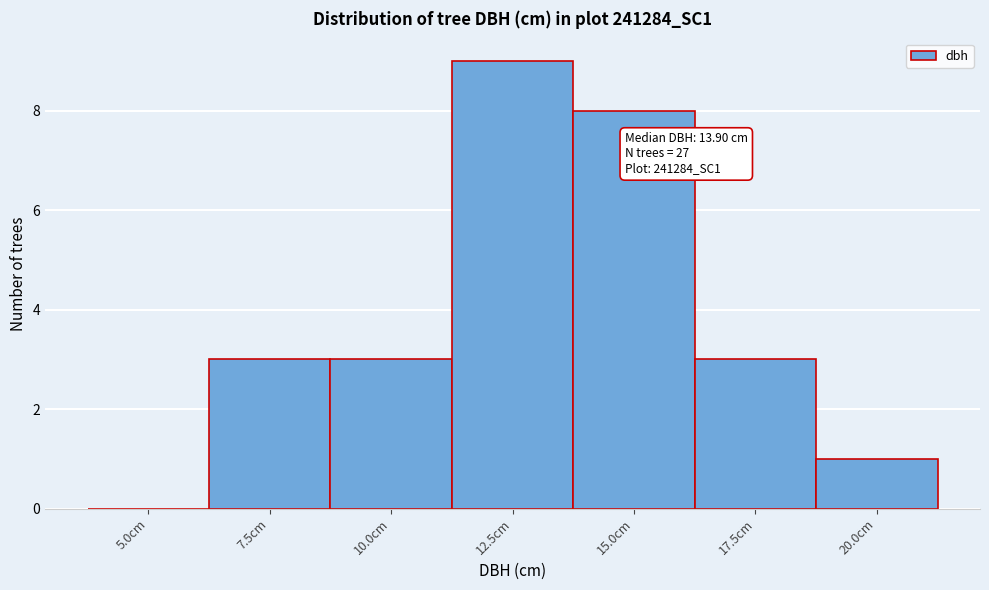

Reading left to right, list all the values displayed in this chart.

5.0cm=0	7.5cm=3	10.0cm=3	12.5cm=9	15.0cm=8	17.5cm=3	20.0cm=1